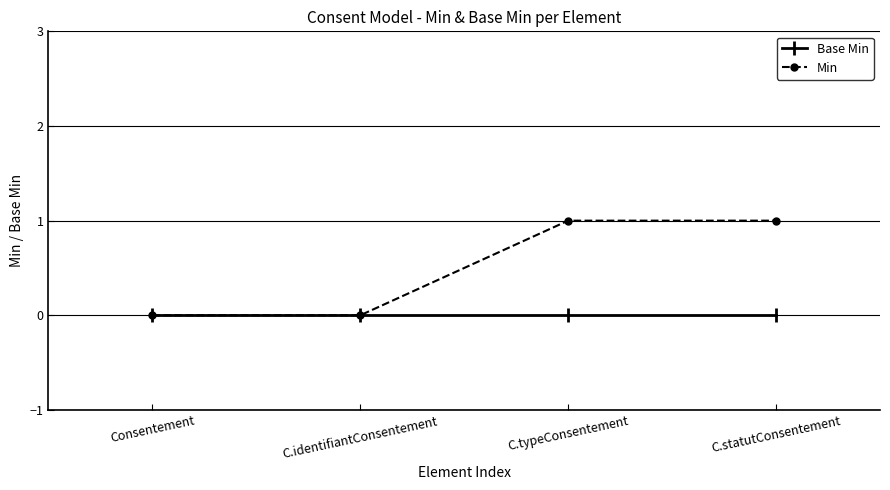

What is the label of the 2nd point from the right?

C.typeConsentement